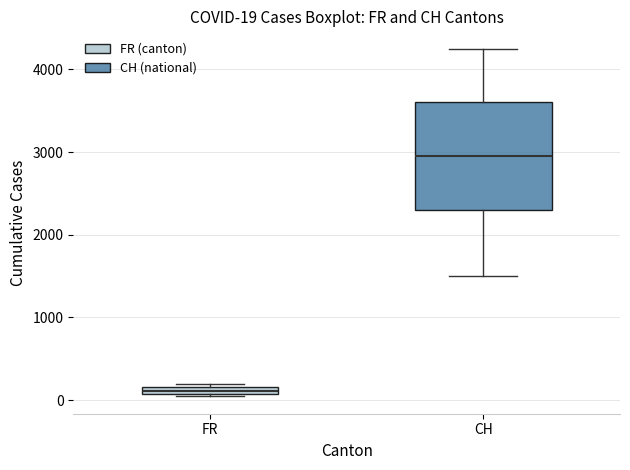

Which box's median line is the lowest?

FR